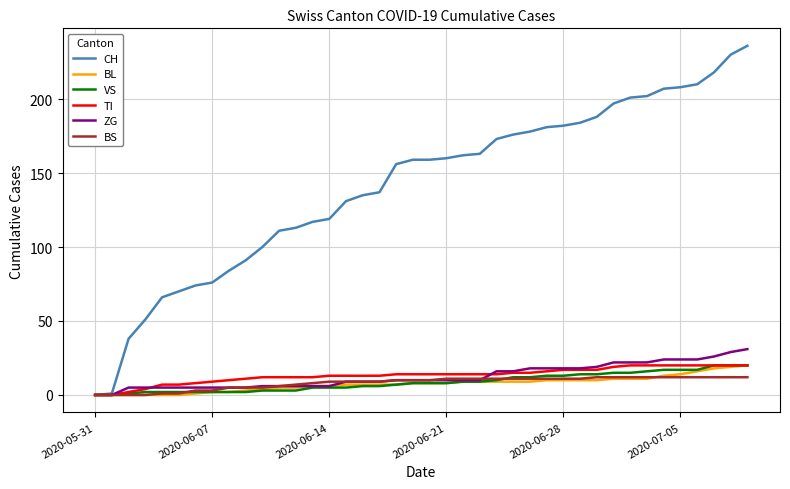

What is the highest value of the ZG series?

31